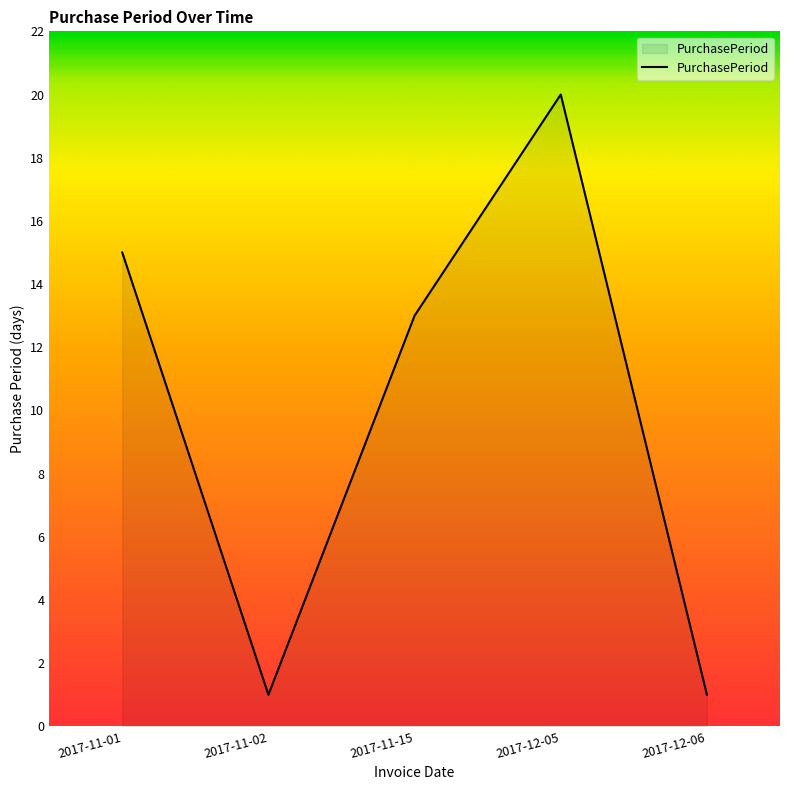

How many categories are shown in the chart?

5